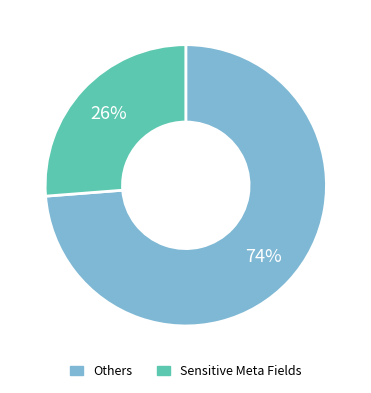

Is there any slice that represents more than half of the pie?

Yes